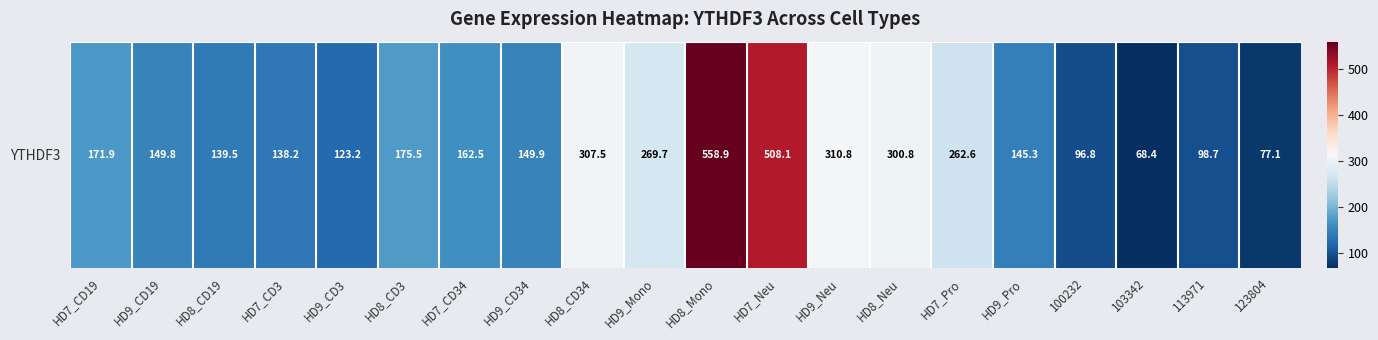

List the labels in order of value, largest first.

HD8_Mono, HD7_Neu, HD9_Neu, HD8_CD34, HD8_Neu, HD9_Mono, HD7_Pro, HD8_CD3, HD7_CD19, HD7_CD34, HD9_CD34, HD9_CD19, HD9_Pro, HD8_CD19, HD7_CD3, HD9_CD3, 113971, 100232, 123804, 103342